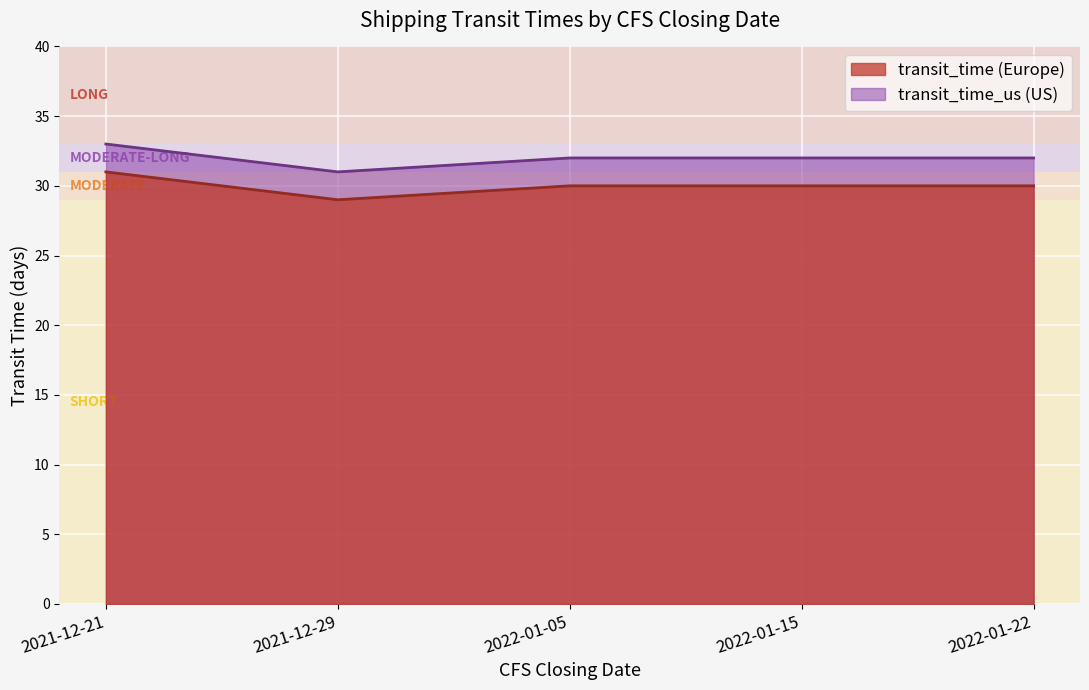

Rank the series at 2021-12-21 from highest to lowest value.

transit_time, transit_time_us